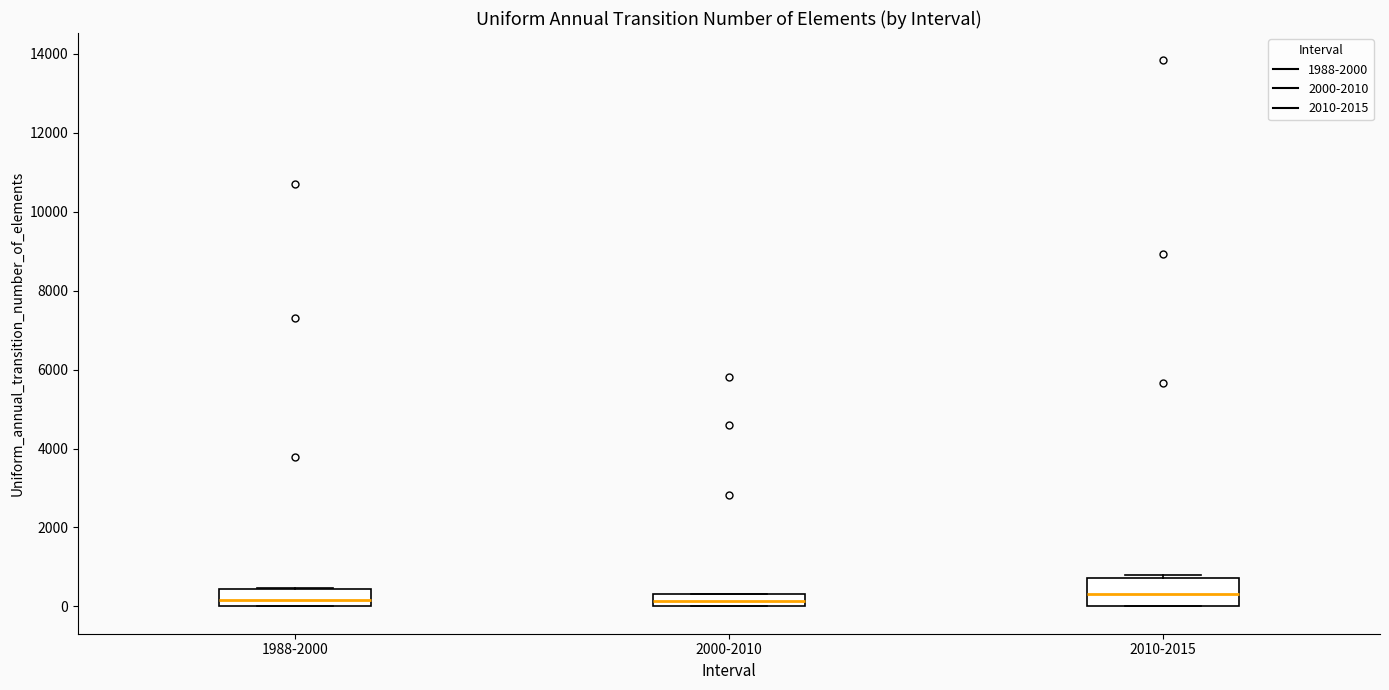

Where is the lower edge of the box for 2010-2015 on the y-axis? The values are not printed on the chart, so give them approximately, as read against the axis.

0